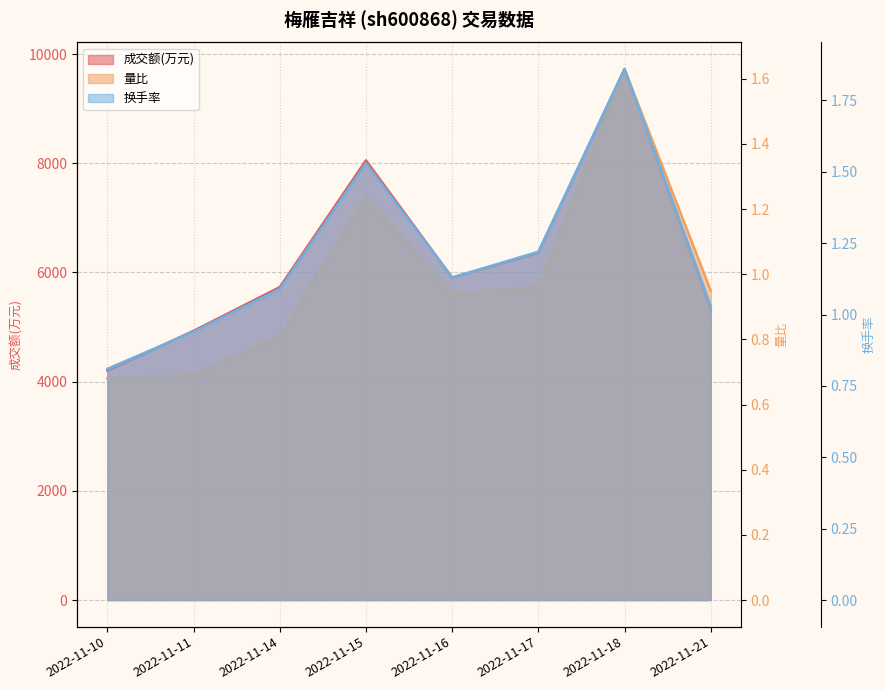

The 成交额(万元) series shows 5731.0 at 2022-11-14. True or false?

True